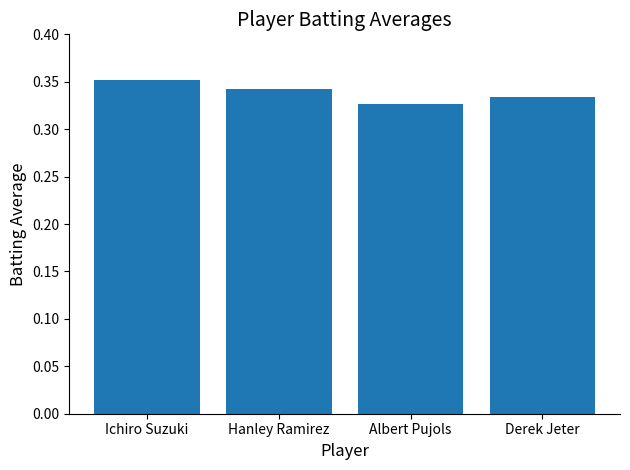

True or false: the data shows 0.5 at Albert Pujols.

False